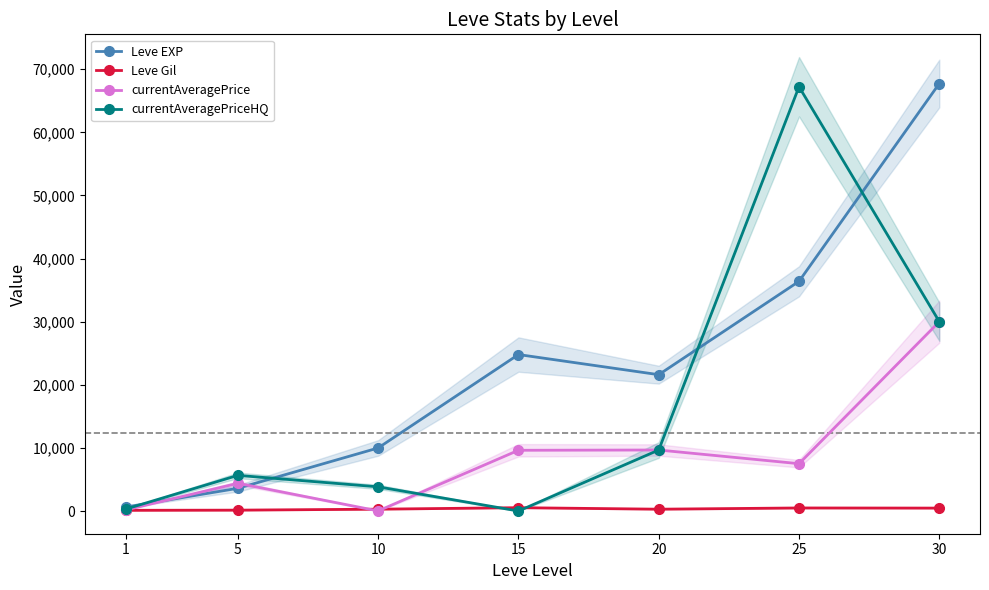

Is it true that Leve Gil equals 485.0 at 25?

True